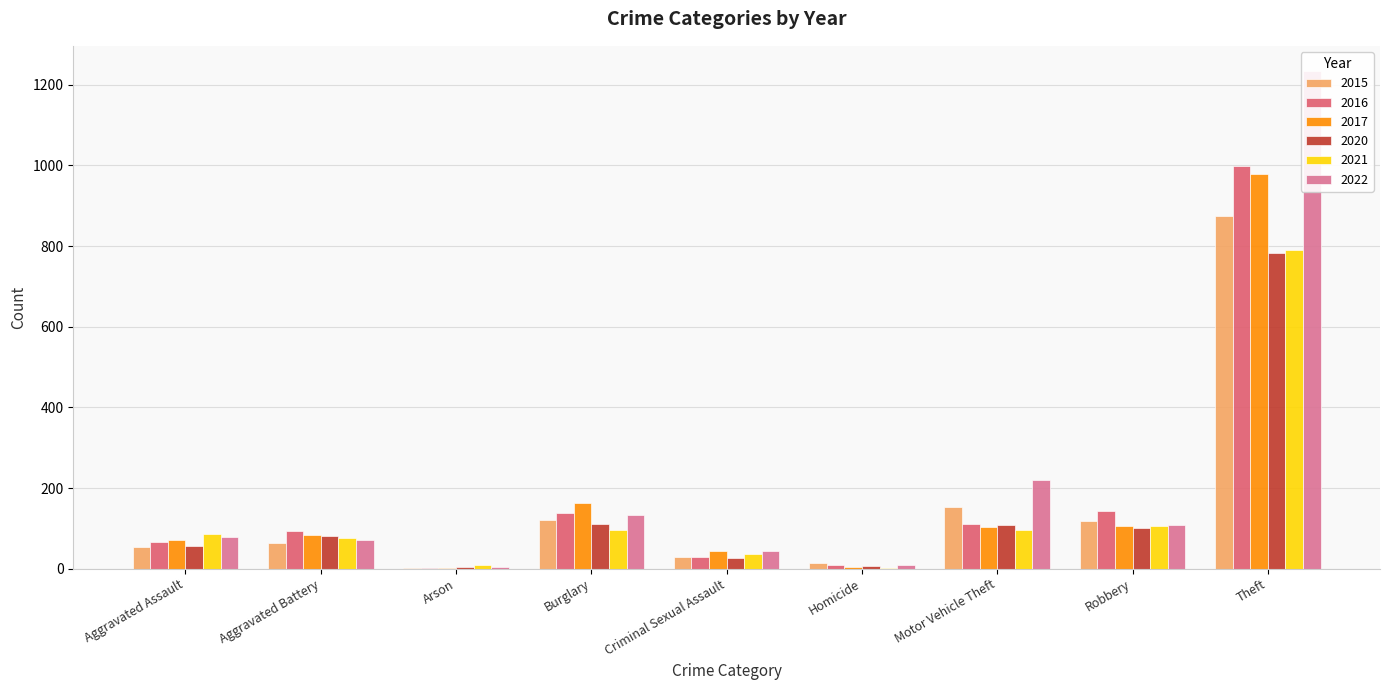

What is the highest value of the 2021 series?

791